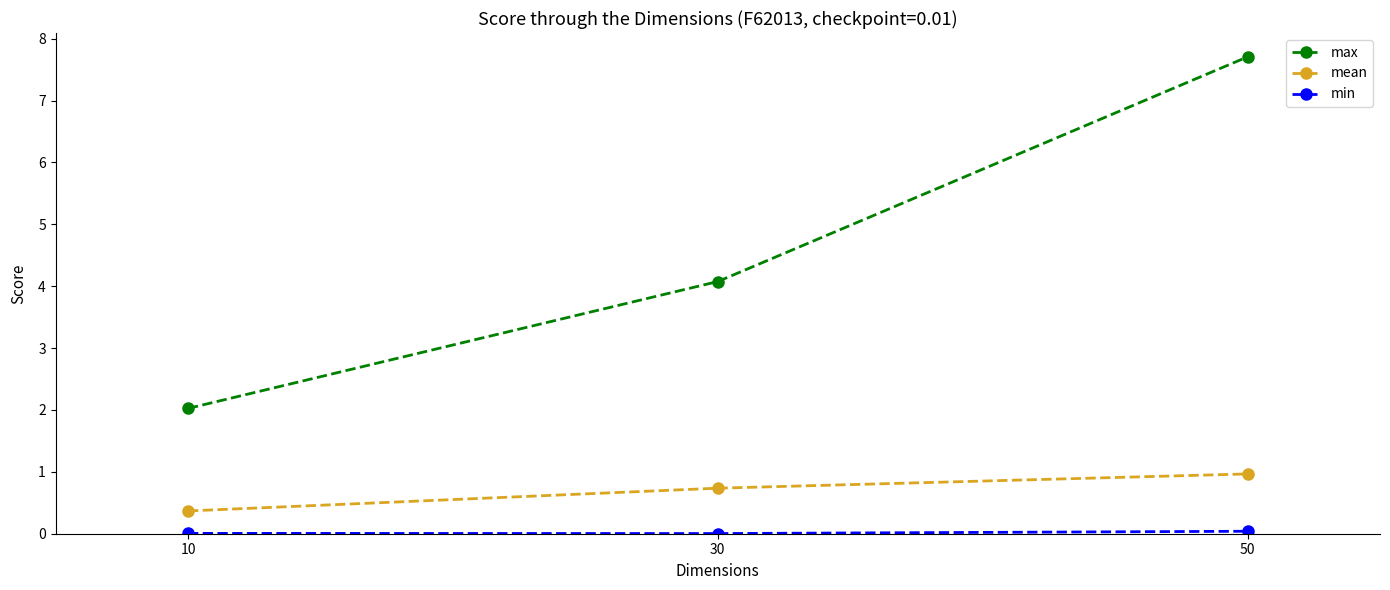

Which category has the highest value in the mean series?

50